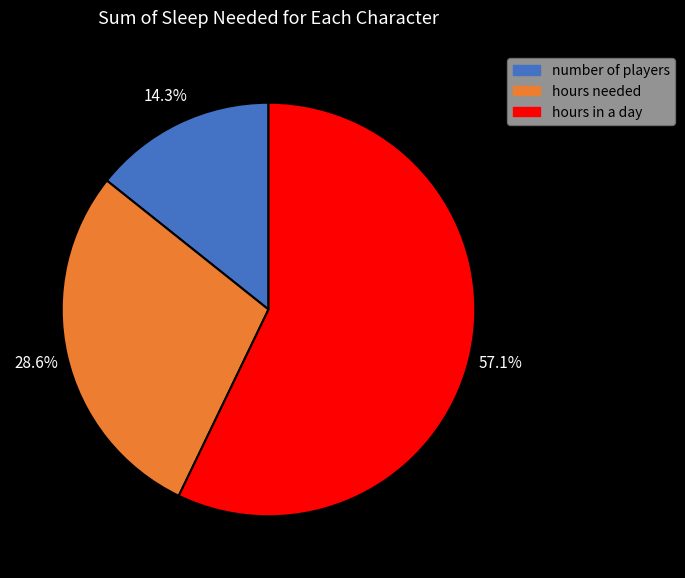

Is there a majority slice in this chart?

Yes